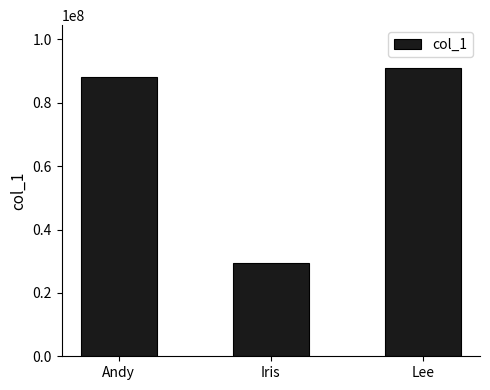

Count the number of categories in the chart.

3